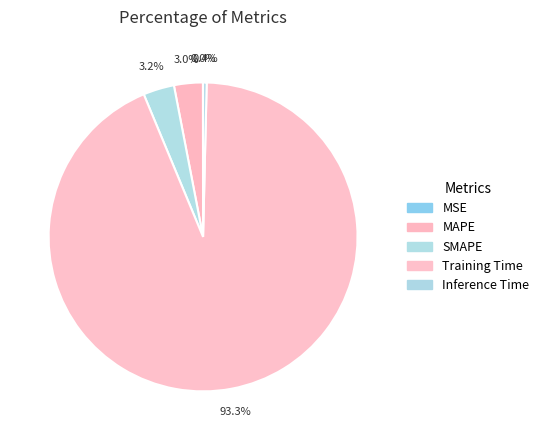

Rank the categories by value from lowest to highest.

MSE, Inference Time, MAPE, SMAPE, Training Time